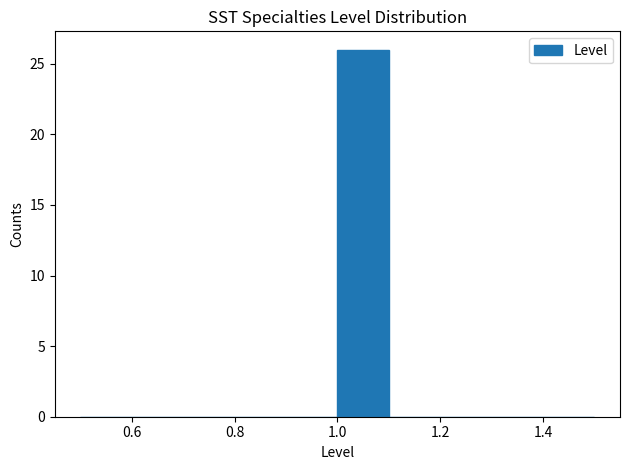

Reading left to right, transcribe this chart: for each bar, give the range it covers on the x-axis and its height. The values are not printed on the chart, so give them approximately, as read against the axis.

0.5 to 0.6: 0
0.6 to 0.7: 0
0.7 to 0.8: 0
0.8 to 0.9: 0
0.9 to 1.0: 0
1.0 to 1.1: 26
1.1 to 1.2: 0
1.2 to 1.3: 0
1.3 to 1.4: 0
1.4 to 1.5: 0